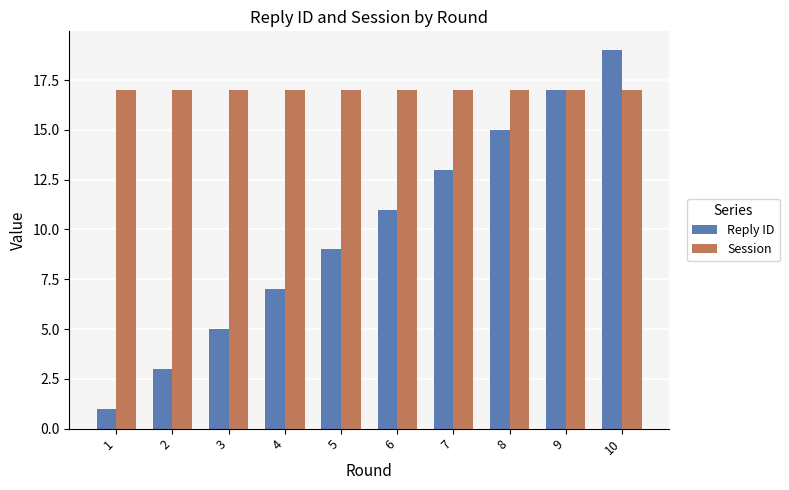

Reading left to right, transcribe all the data shown in this chart.

Reply ID: 1=1	2=3	3=5	4=7	5=9	6=11	7=13	8=15	9=17	10=19
Session: 1=17	2=17	3=17	4=17	5=17	6=17	7=17	8=17	9=17	10=17